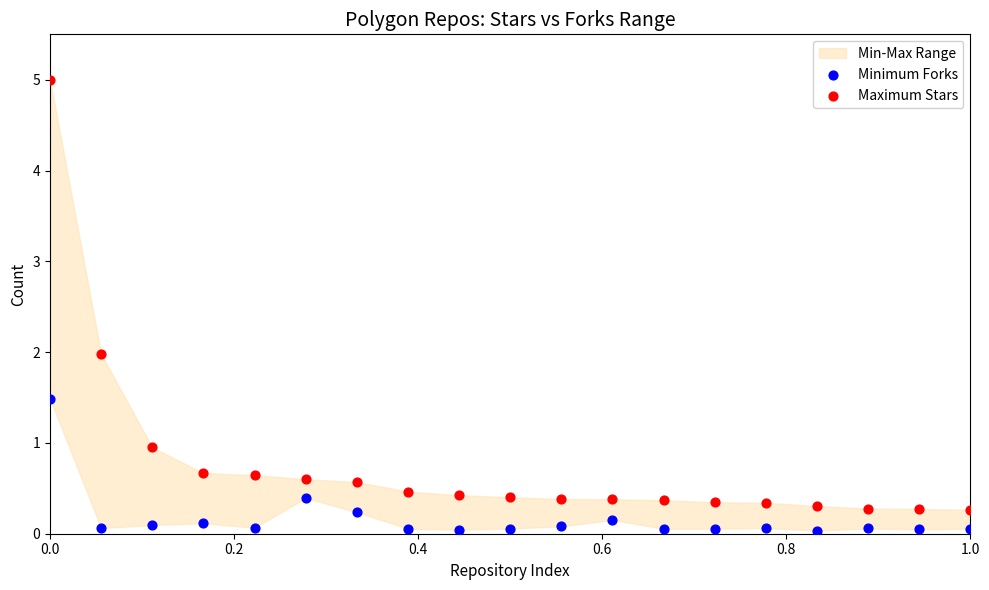

Across all data points, what is the range of Y values (max minus min)?

5.0